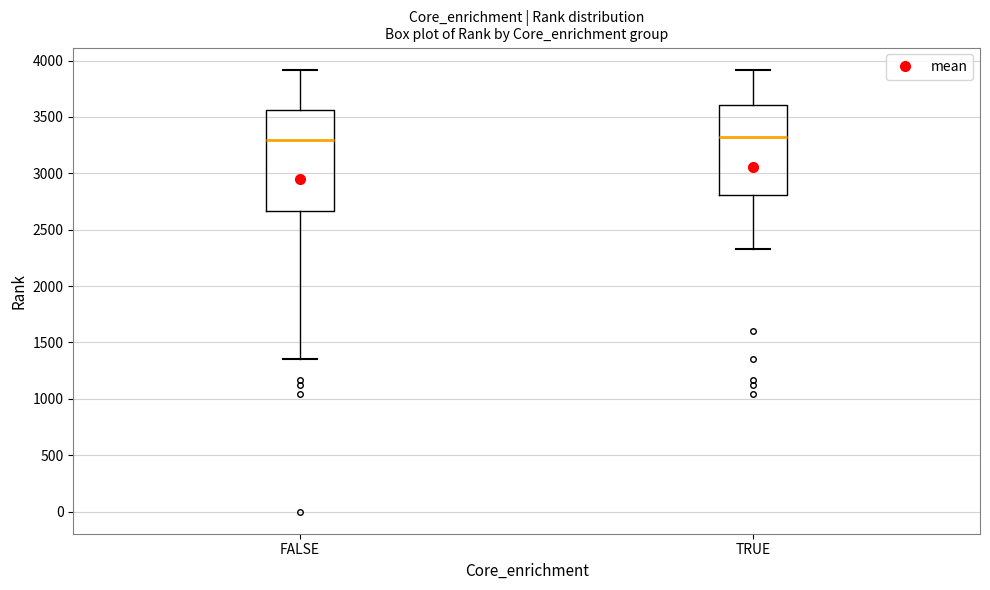

Where does the median line of the box for FALSE sit on the y-axis? The values are not printed on the chart, so give them approximately, as read against the axis.

3300